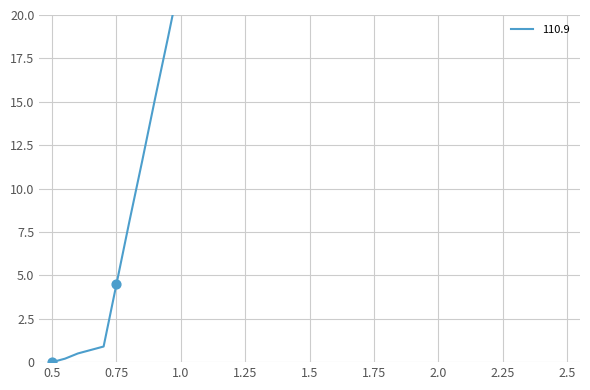

Between 1.2 and 1.3, which is larger?

1.3